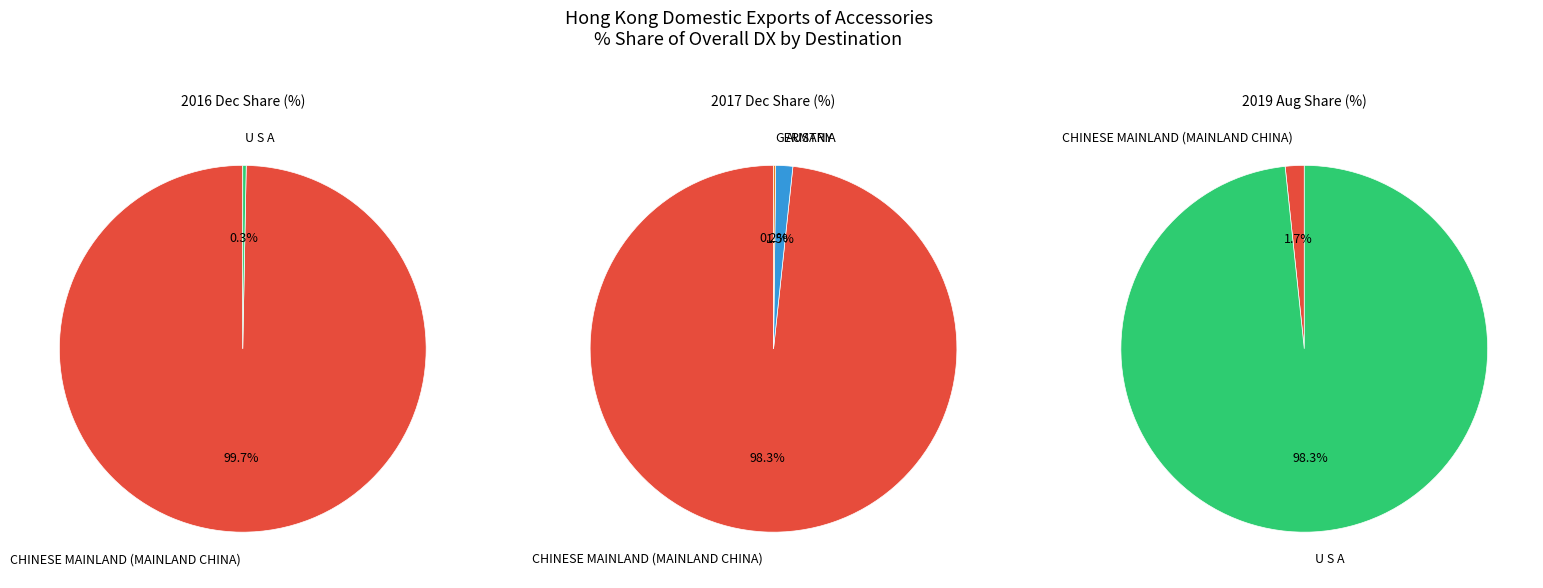

What percentage is the AUSTRIA slice, to the nearest percent?

2%